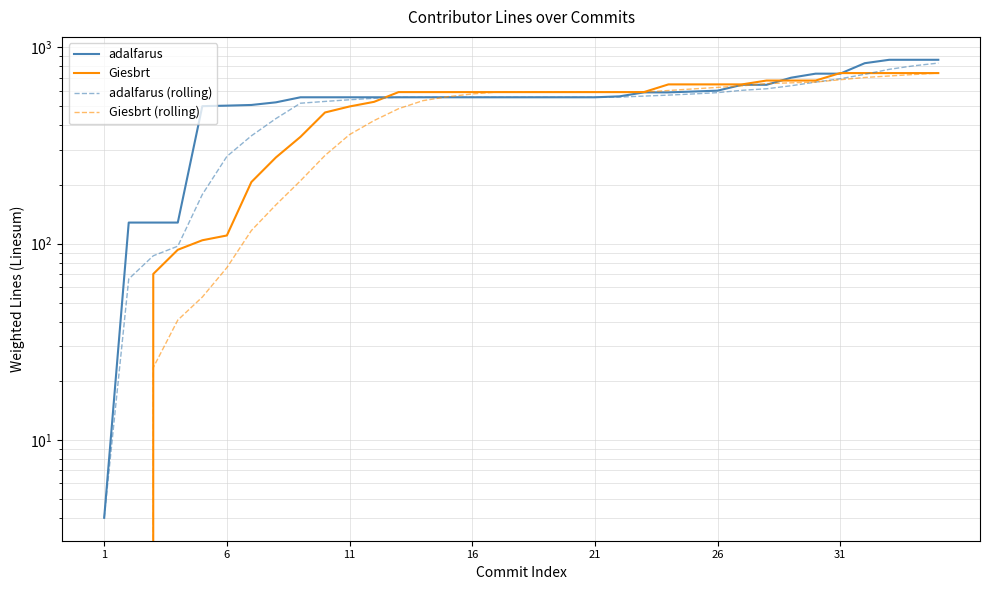

Which series has the largest range (max minus min)?

adalfarus